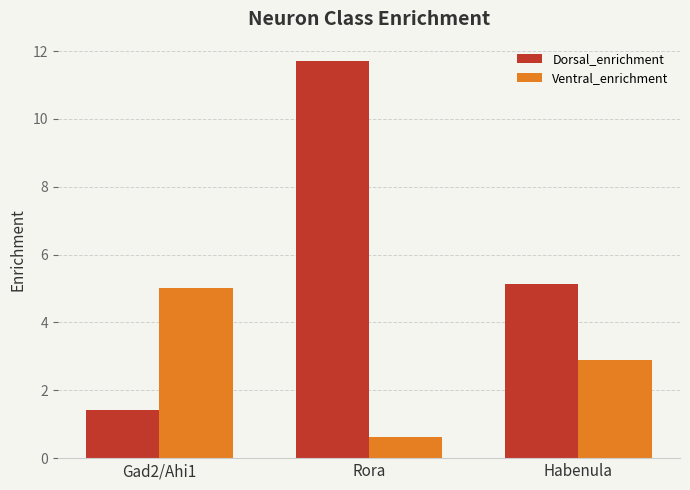

How many bars are there in each group?

2